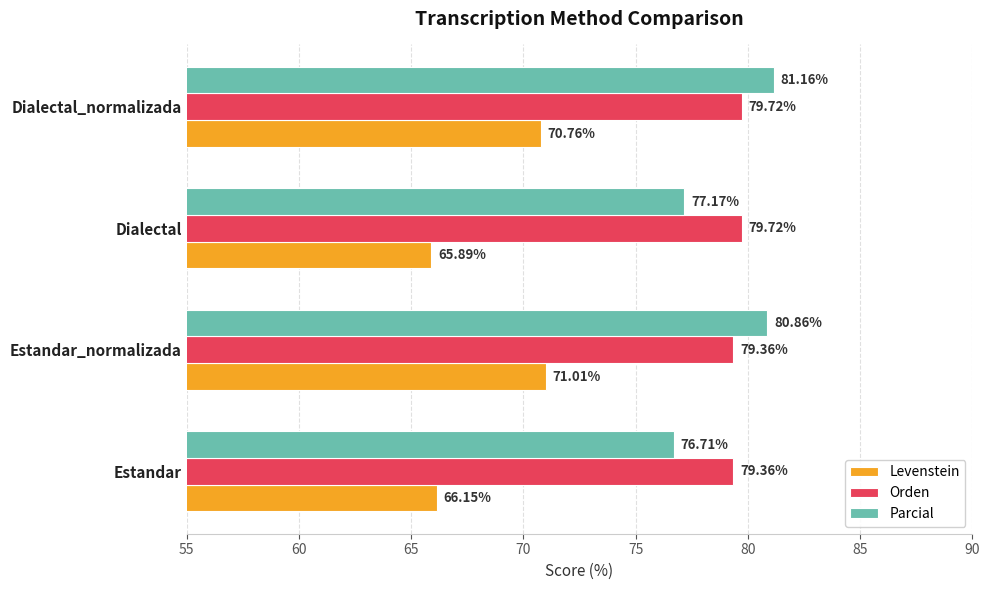

At which label is Parcial closest to 78?

Dialectal